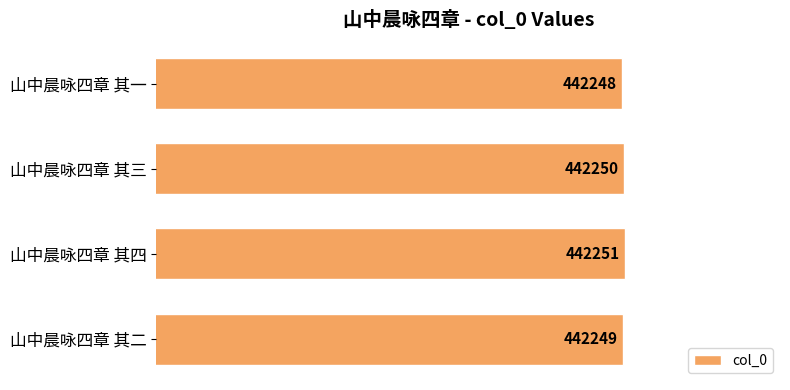

Reading bottom to top, list all the values displayed in this chart.

442249	442251	442250	442248